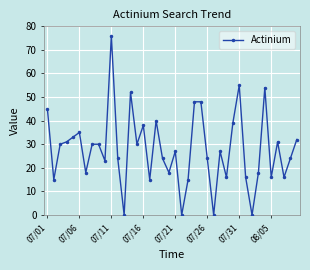

What is the difference between the second highest and second lowest values?

55